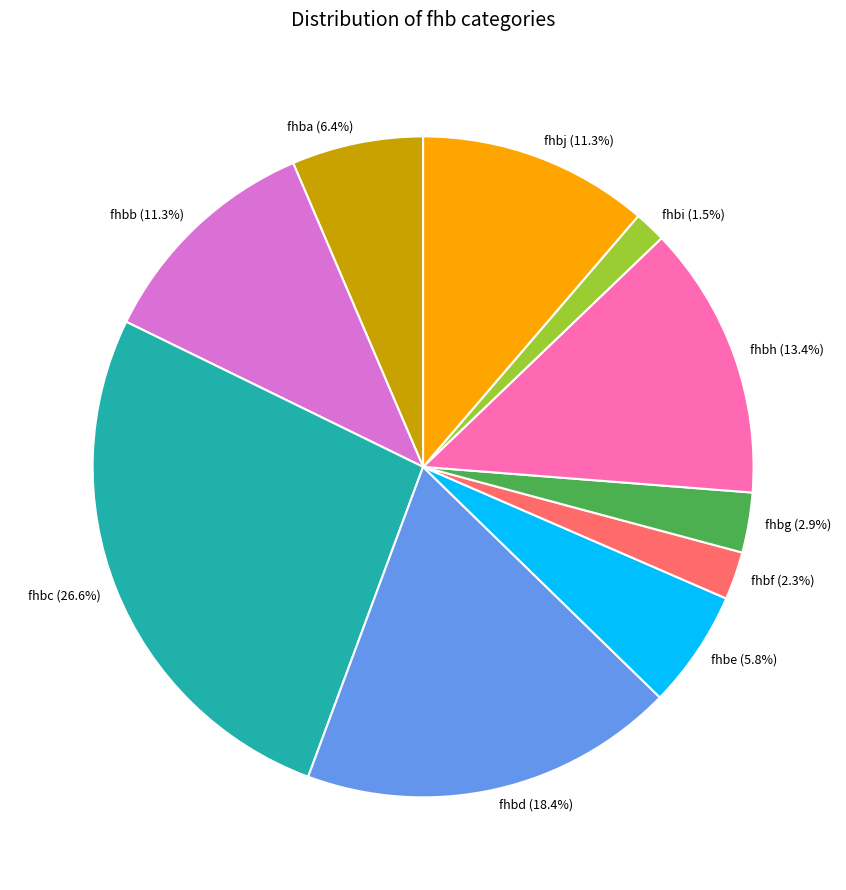

Does fhbh (13.4%) represent more than half of the total?

No